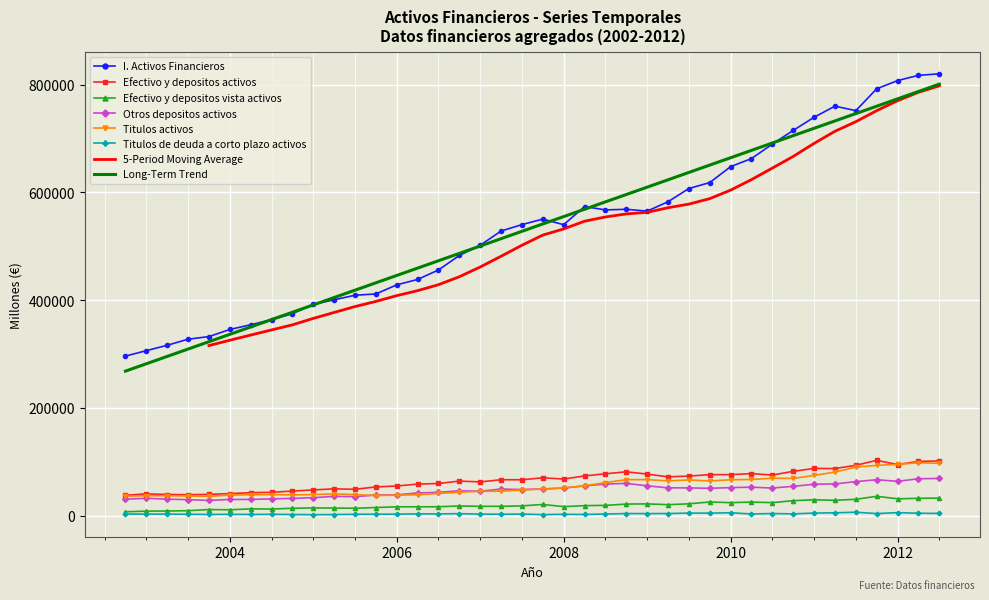

How many data points does each series have?

40